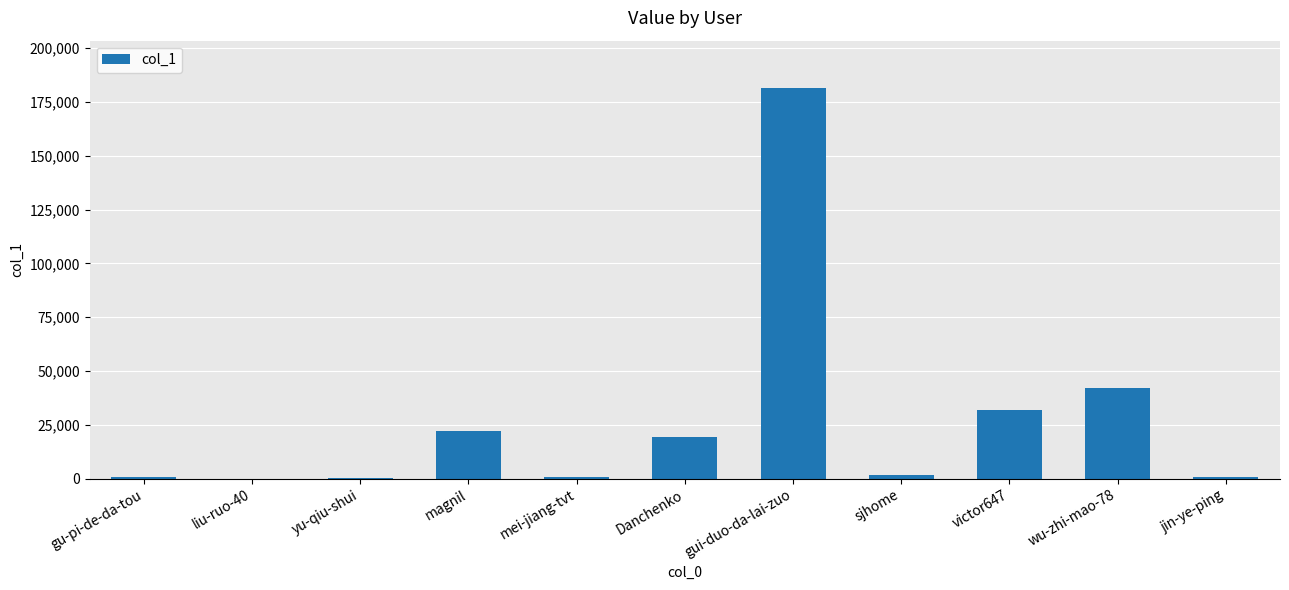

Which has a higher value, liu-ruo-40 or gui-duo-da-lai-zuo?

gui-duo-da-lai-zuo